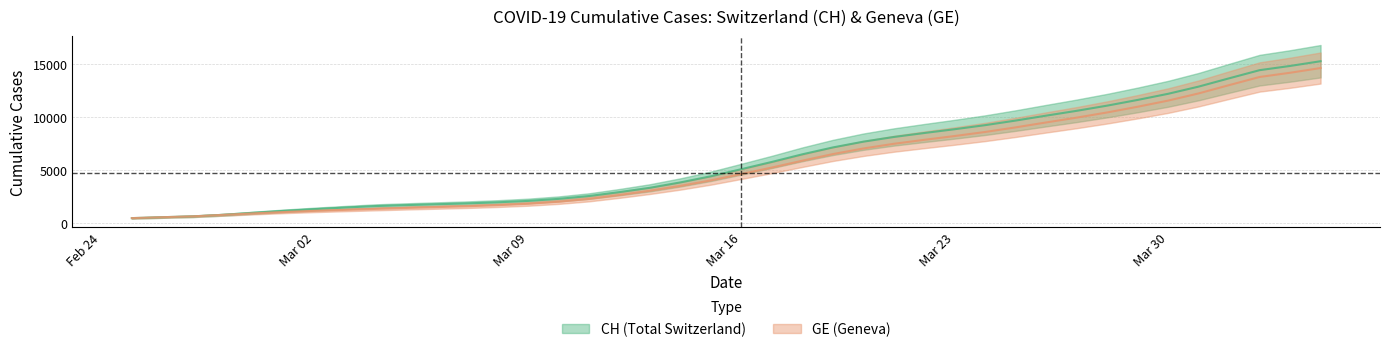

What is the value of the GE point at the 11th from the left?

1532.8